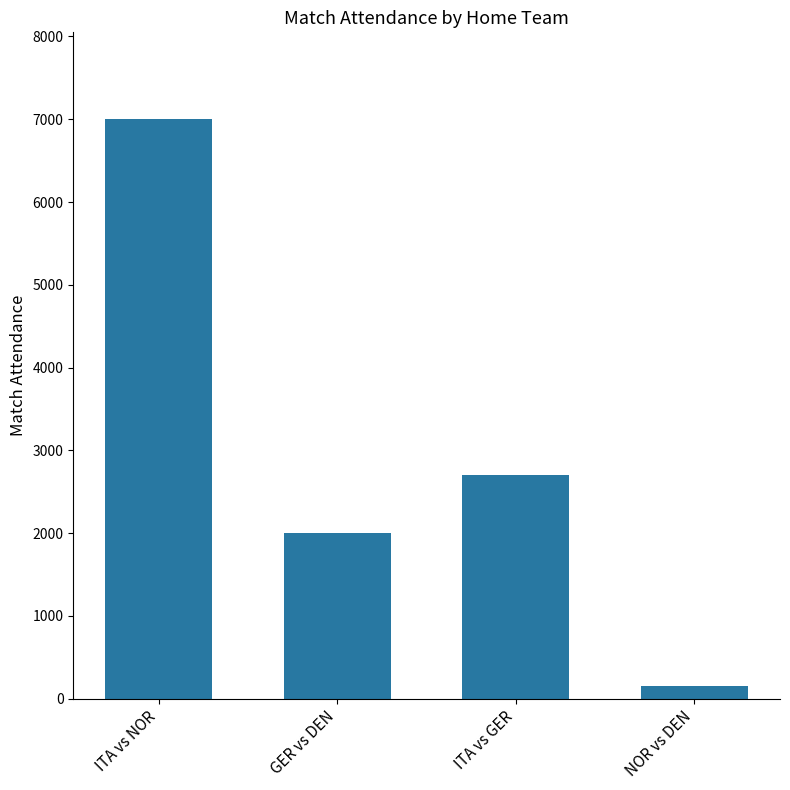

How many values are between 2000 and 7000?

3